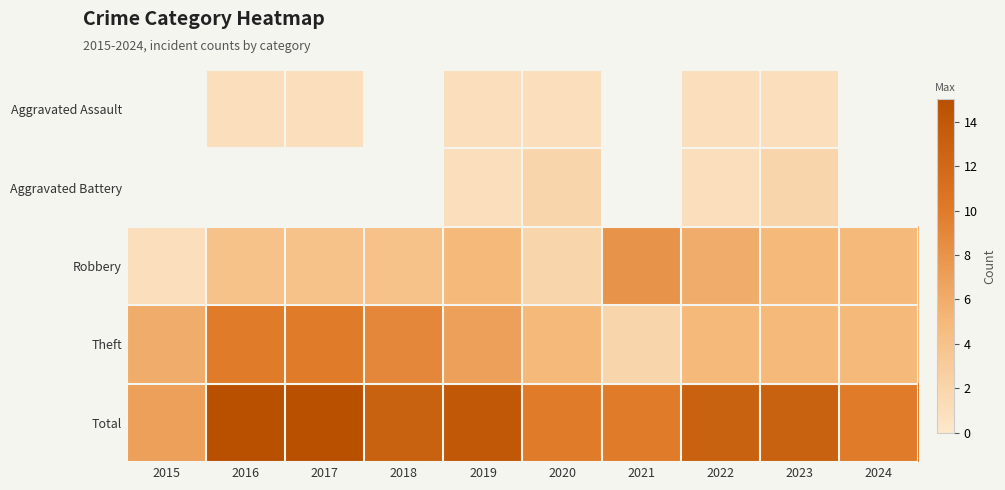

Rank the series by their maximum value, from lowest to highest.

Aggravated Assault, Aggravated Battery, Robbery, Theft, Total